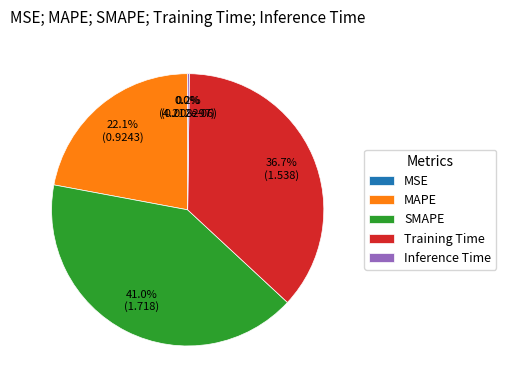

What is the largest slice in the pie chart?

SMAPE